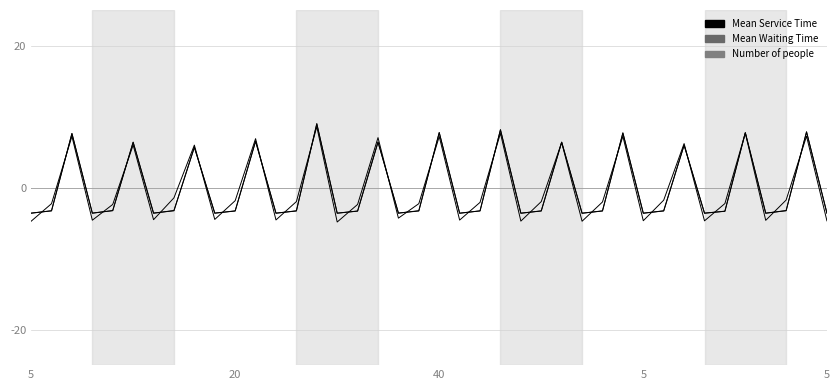

Does the chart have visible grid lines?

Yes